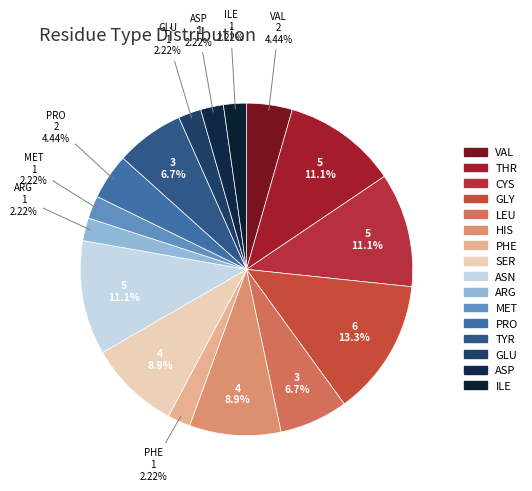

Count the number of slices in the pie.

16